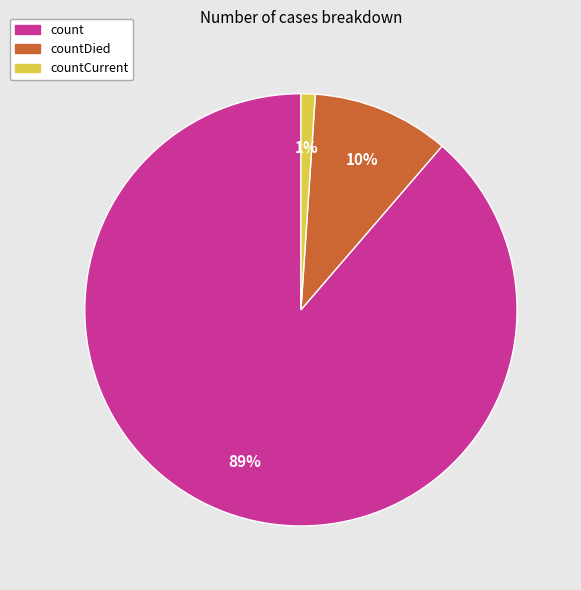

True or false: countDied accounts for 10% of the total.

True